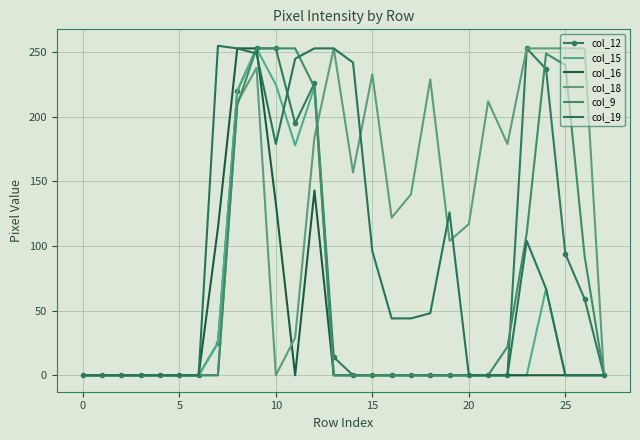

Between which two adjacent categories do col_16 and col_18 first intersect?

10 and 11